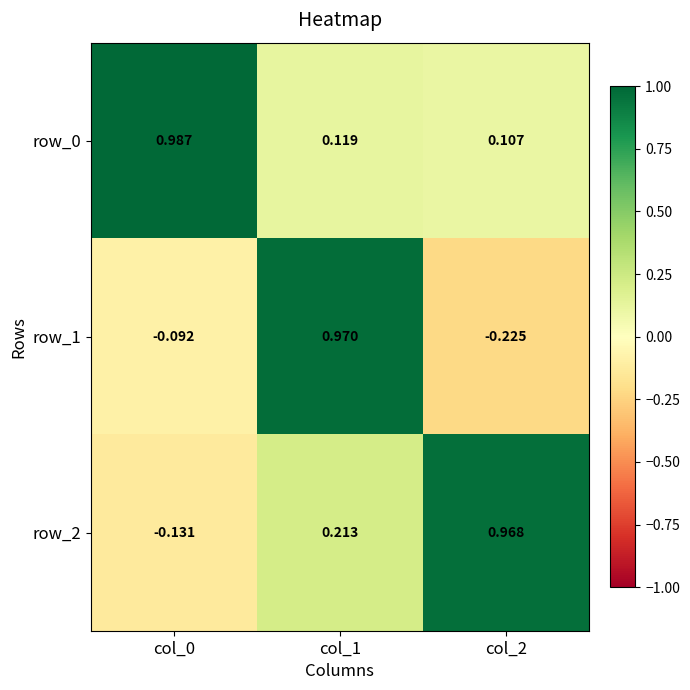

Is the value of row_2 at col_1 greater than the value of row_0 at col_2?

Yes